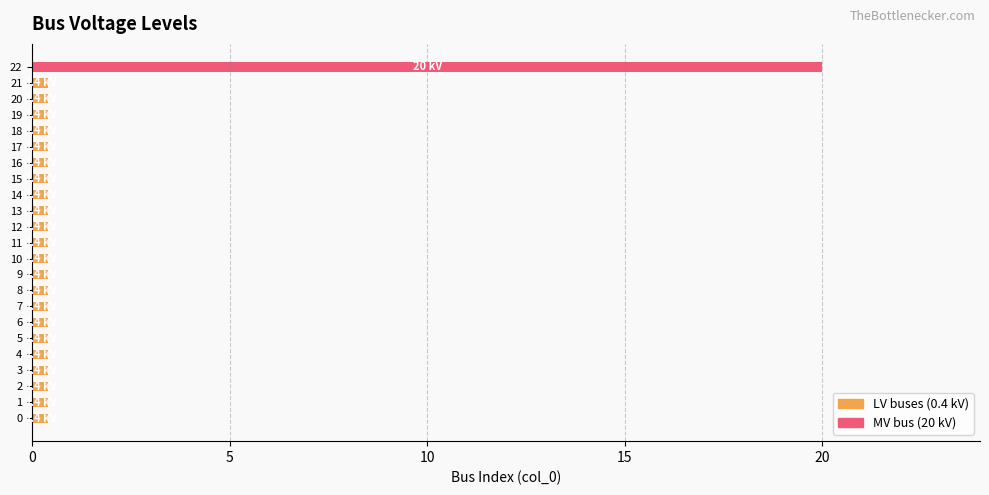

How many bars are there in total?

23